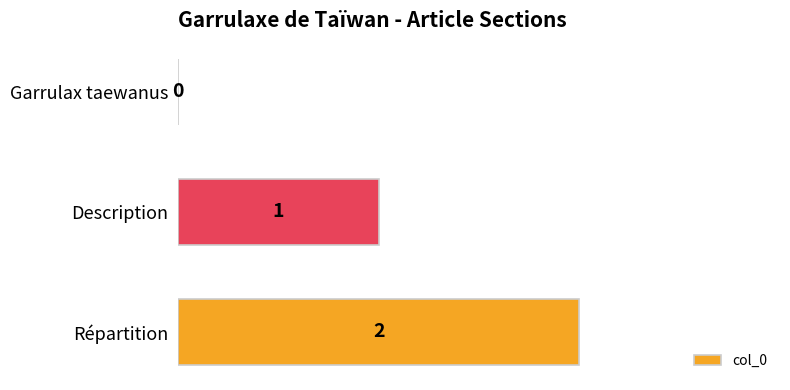

Are the bars grouped side by side (vs. stacked)?

No